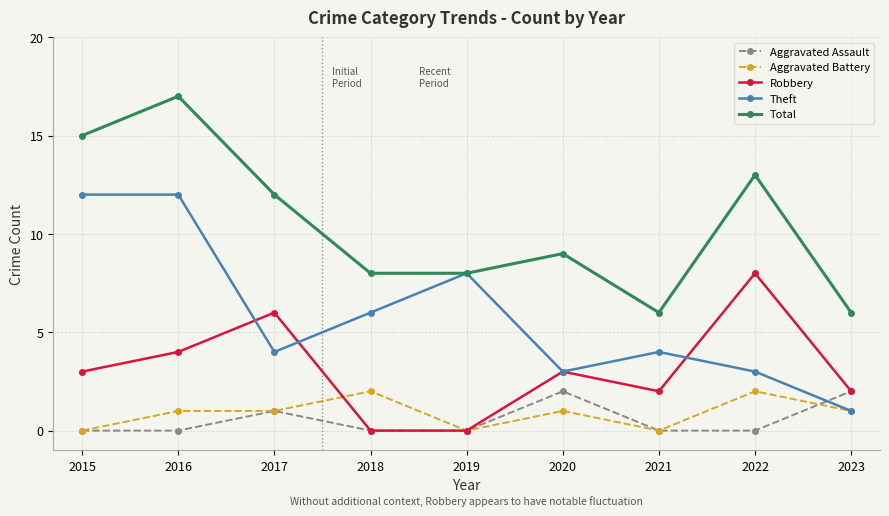

How many lines are shown in the chart?

5